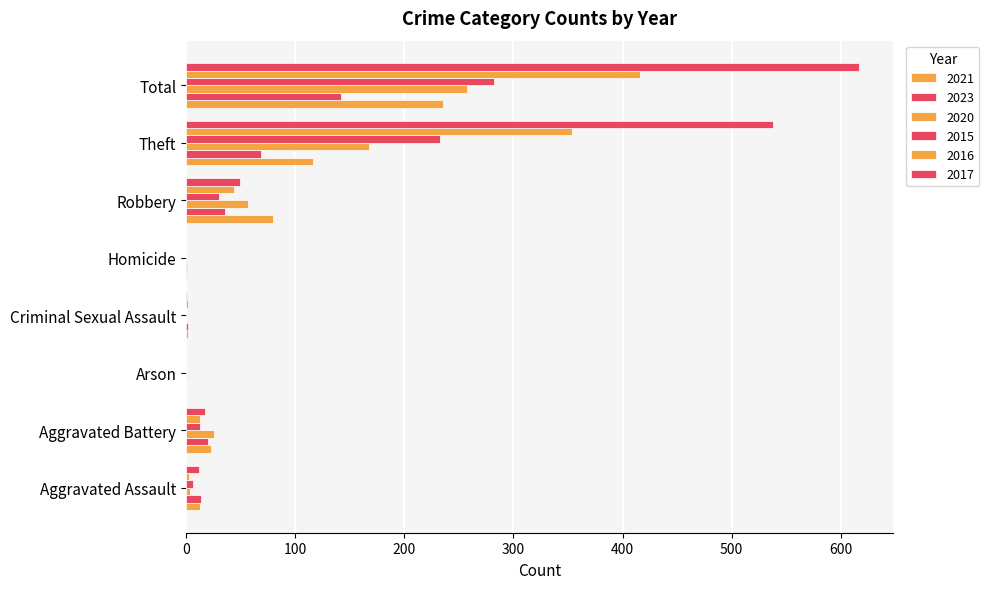

How many series are shown in this chart?

6